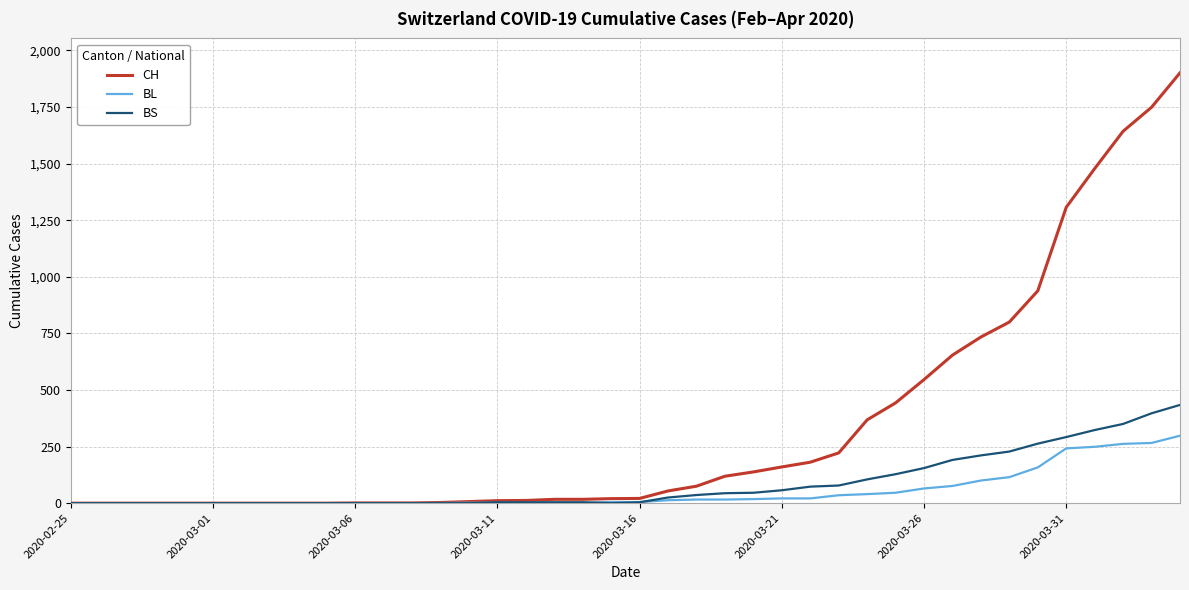

Which series has the largest range (max minus min)?

CH